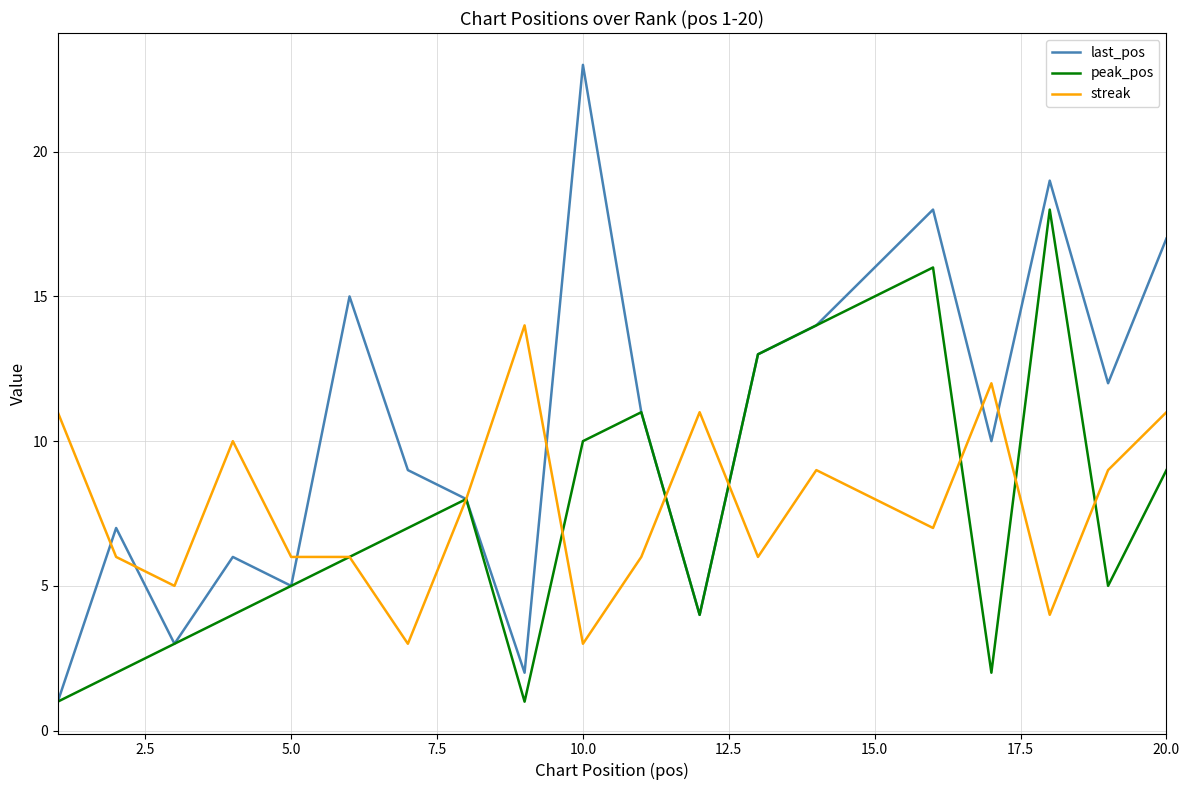

What is the maximum value shown in the chart?

23